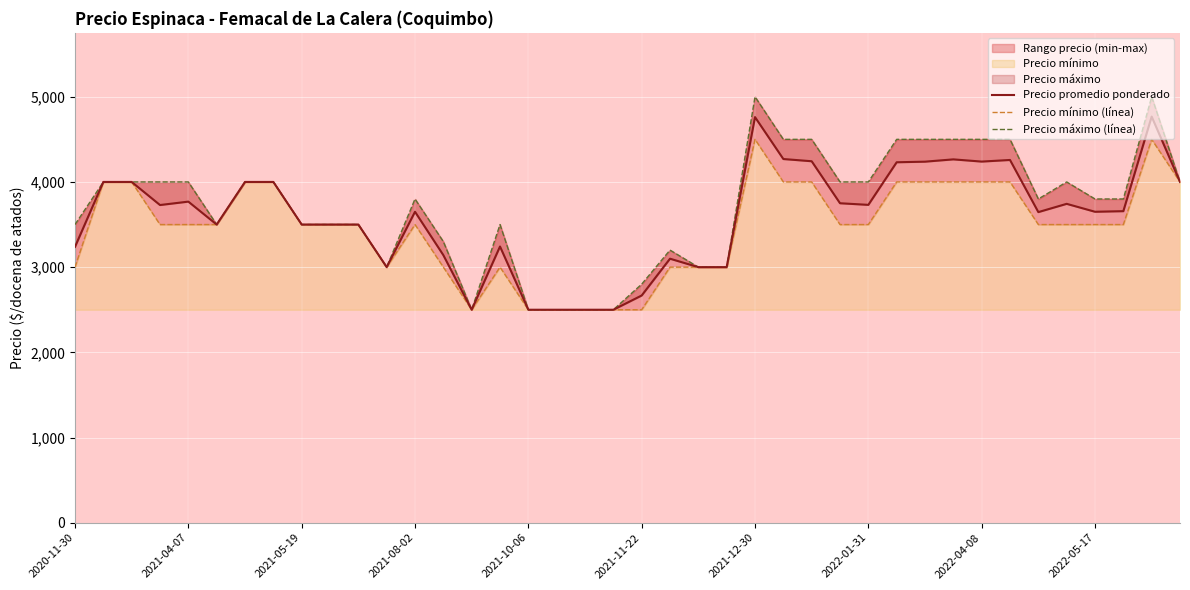

True or false: Precio máximo (línea) has more than 1 interior local peaks.

True